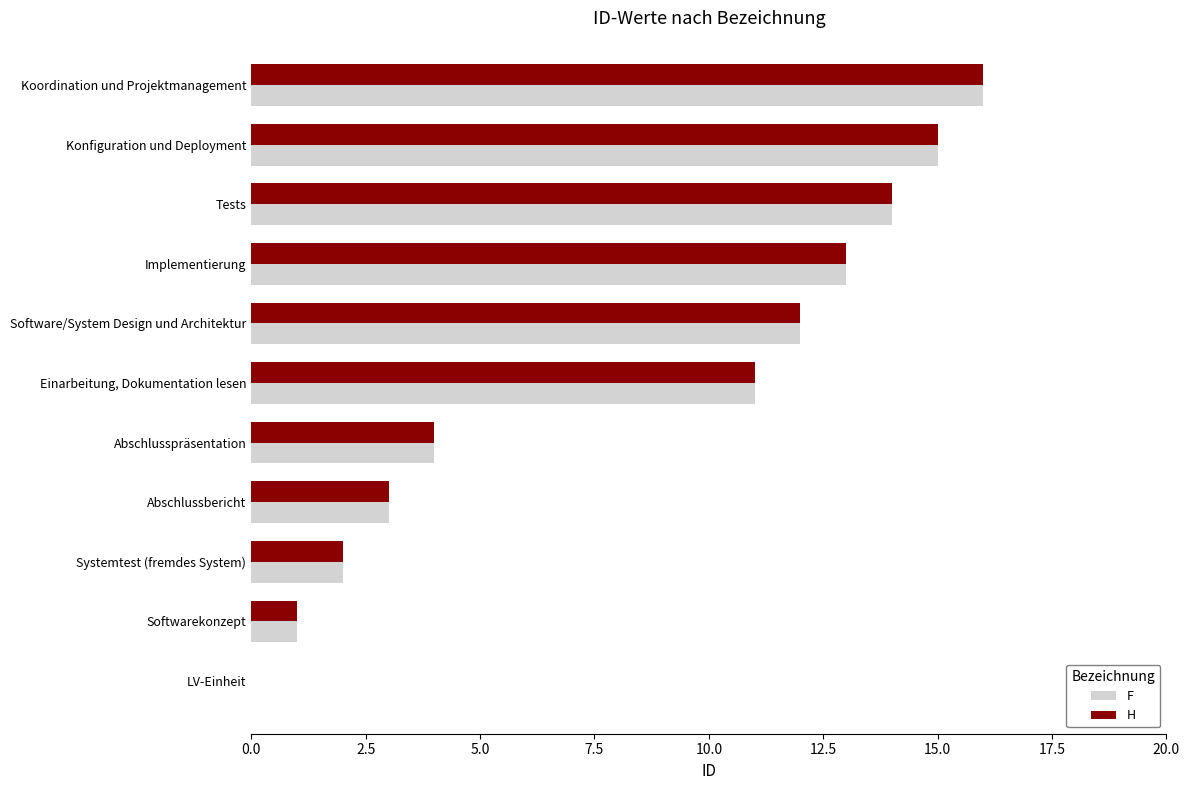

What is the sum of the F values at Softwarekonzept and Software/System Design und Architektur?

13